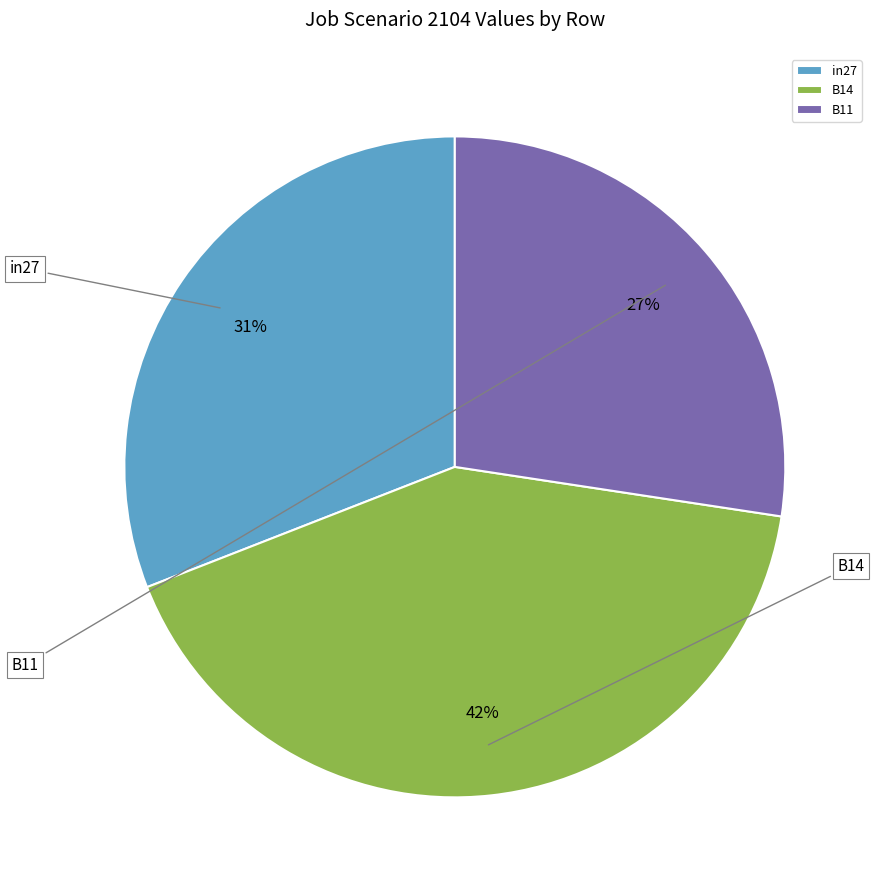

Is it true that B14 is 42% of the pie?

True